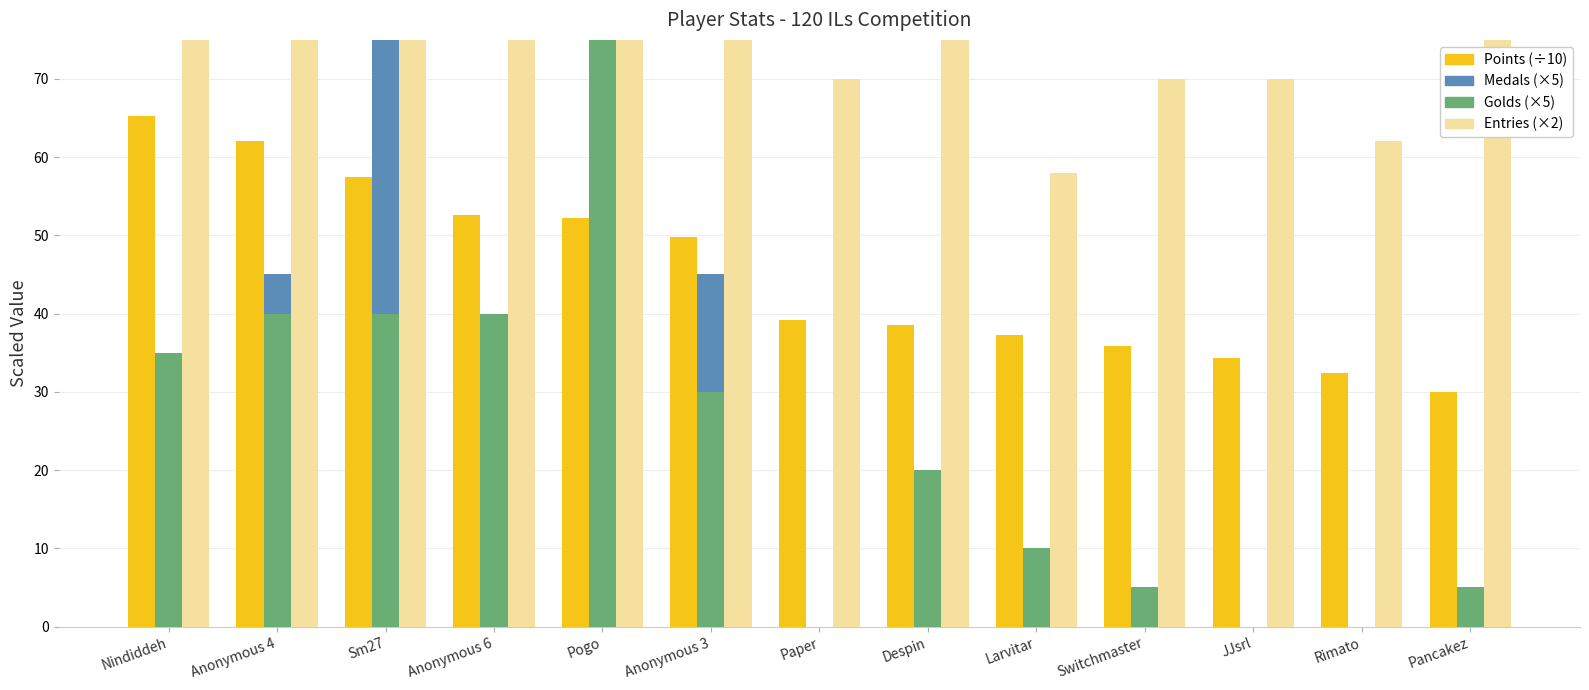

What are all the series names shown in the legend?

Points, Medals, Entries, Golds (scaled)